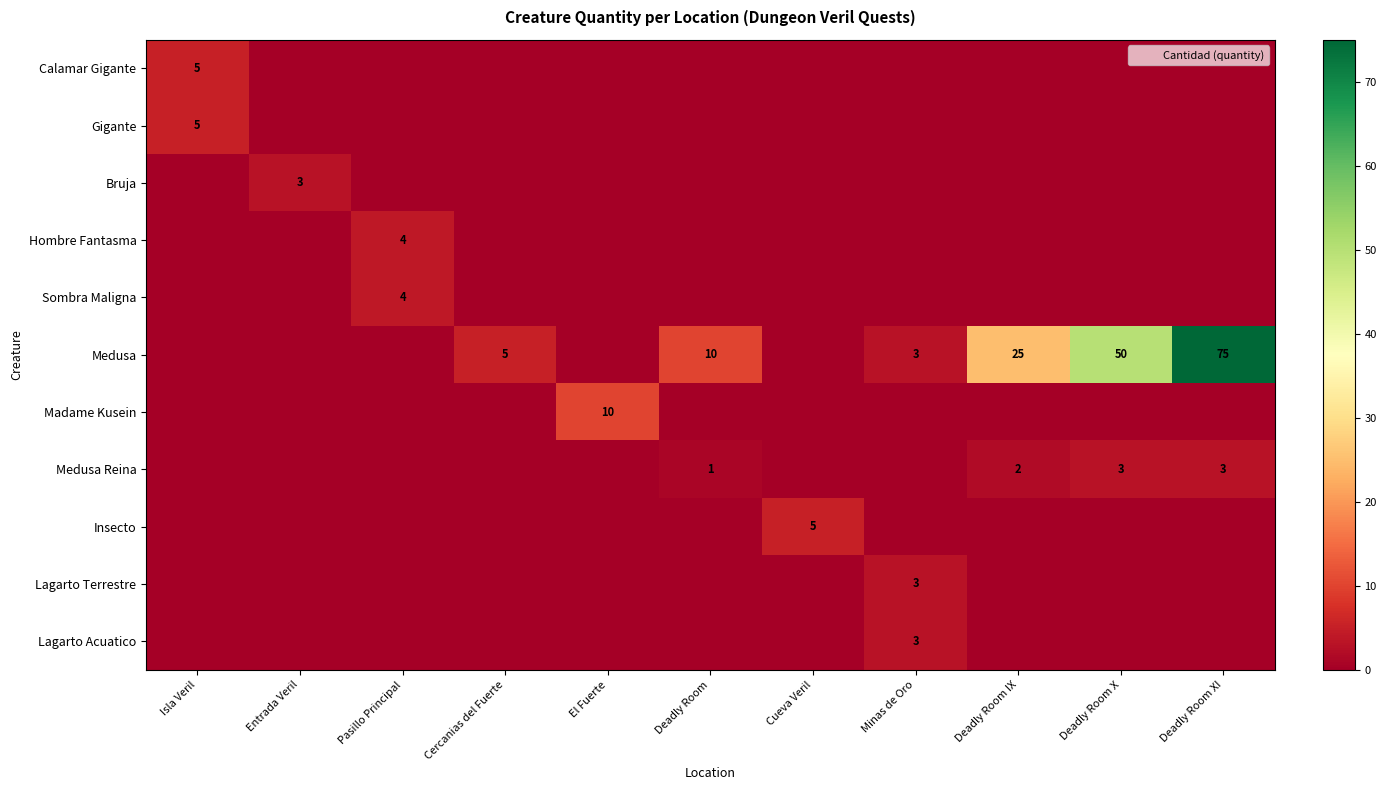

Which series has the largest total across all categories?

Medusa